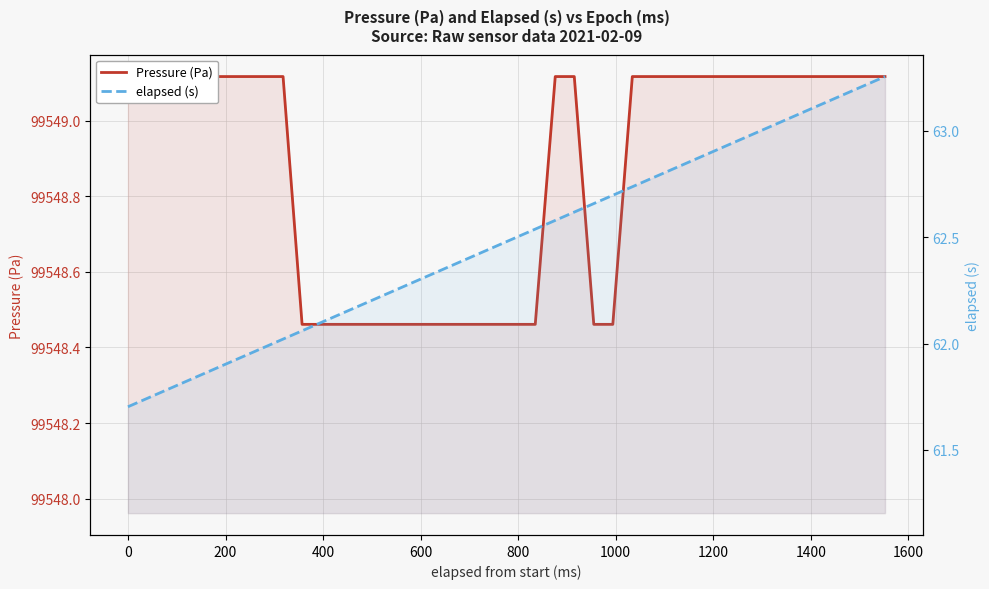

The value of Pressure (Pa) at 1400 is 99549.1. True or false?

True